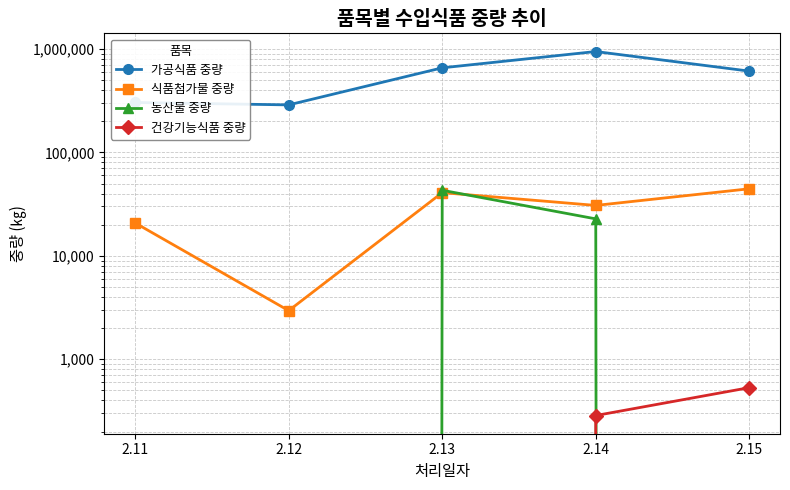

What is the lowest value of the 가공식품 중량 series?

288018